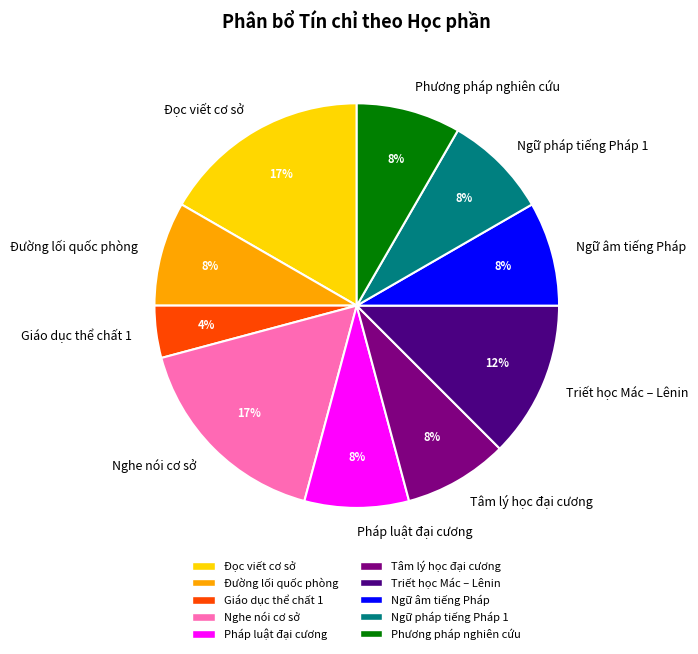

What percentage is the Đọc viết cơ sở slice, to the nearest percent?

17%